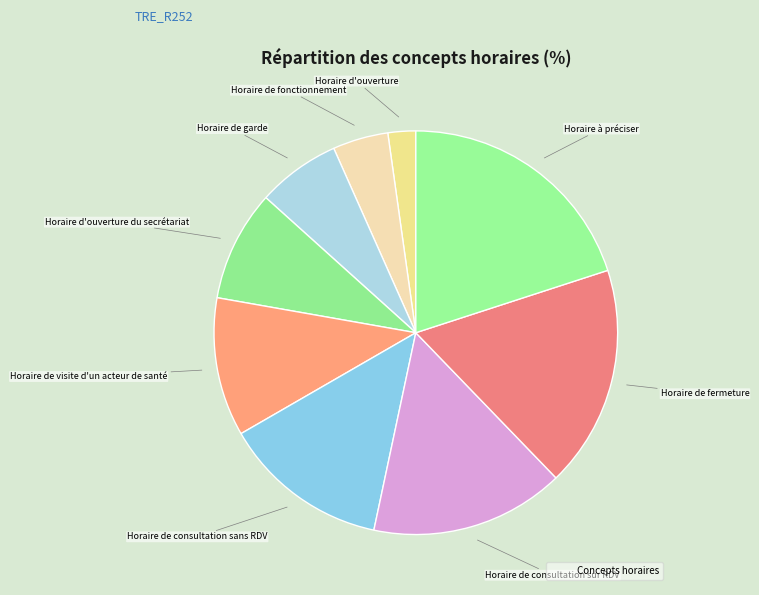

How many slices are in this pie chart?

9